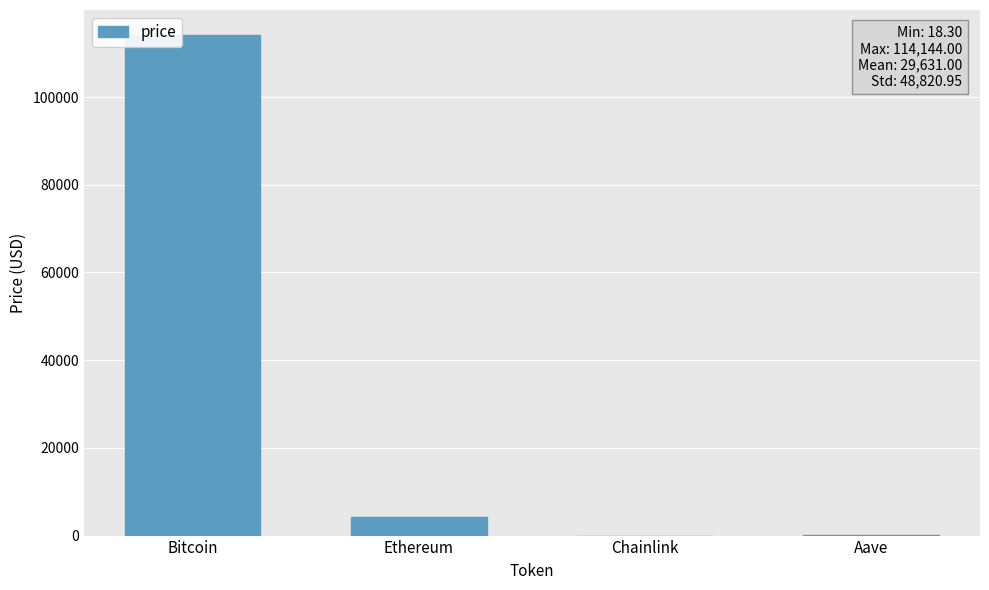

True or false: the data shows 114144.0 at Bitcoin.

True